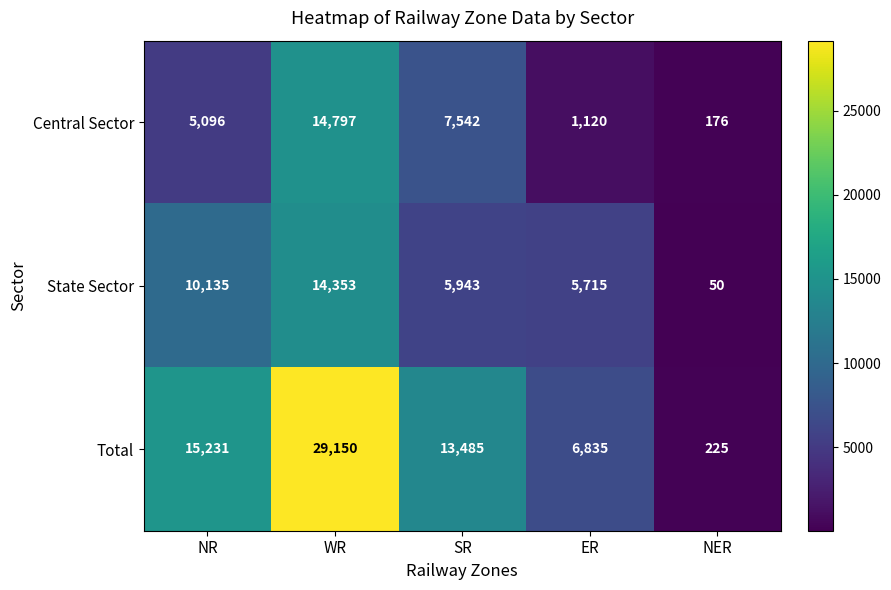

What is the greatest value displayed?

29150